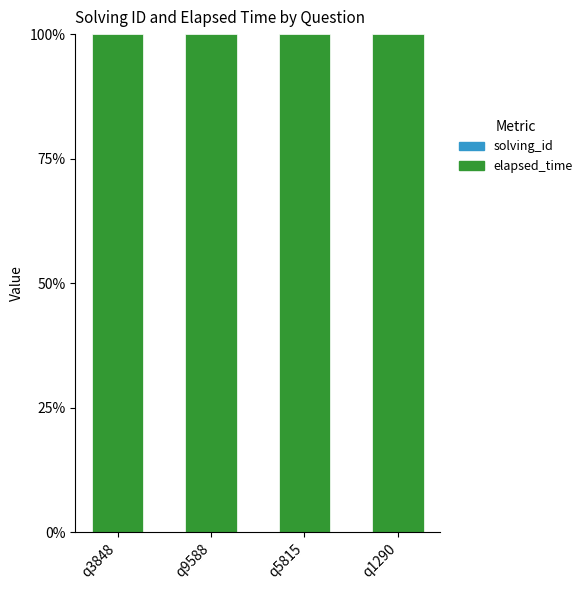

Does the chart contain stacked bars?

Yes